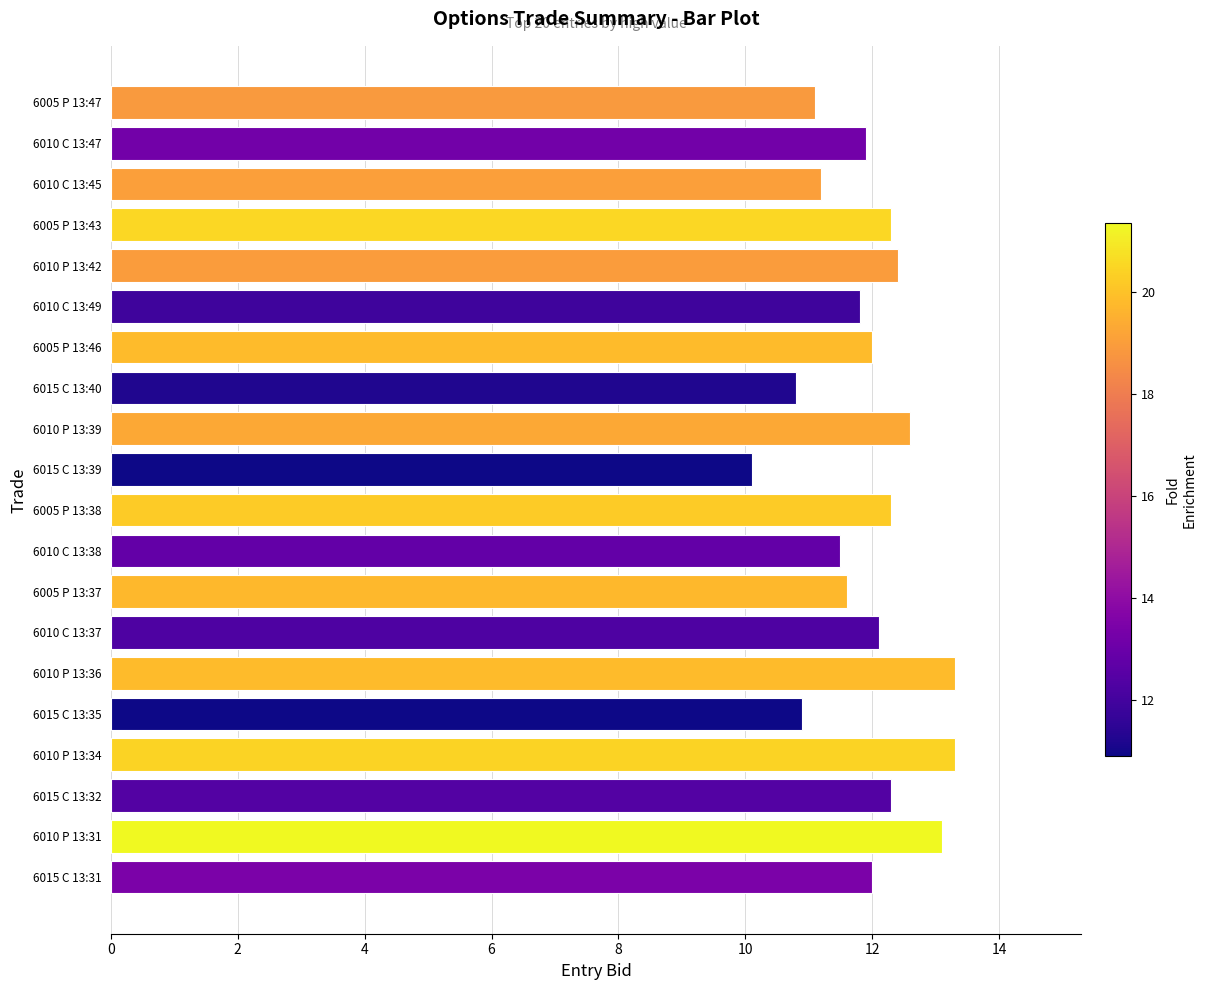

Between 6010 C 13:47 and 6015 C 13:40, which is larger?

6010 C 13:47